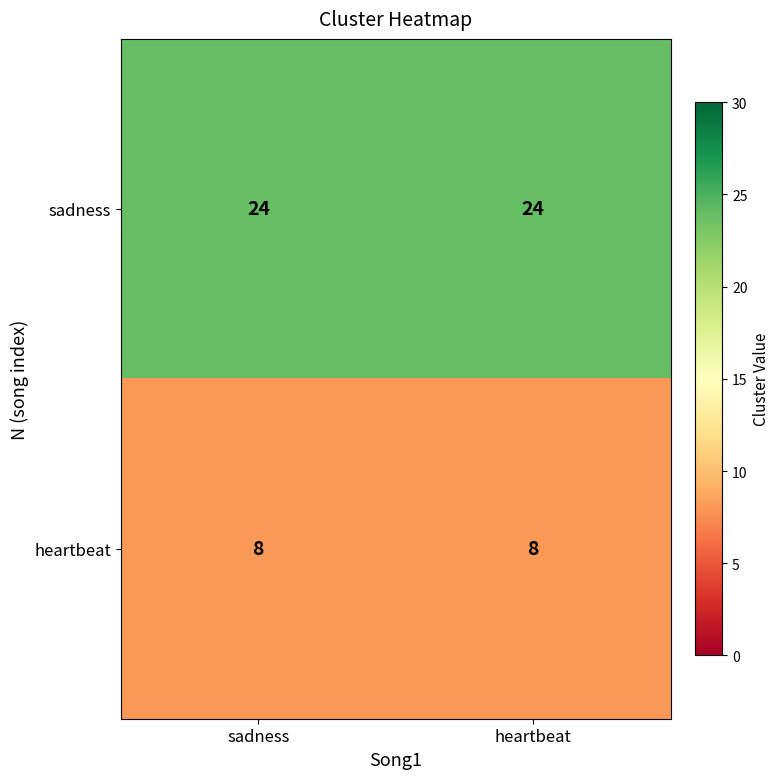

The value of sadness at heartbeat is 24. True or false?

True